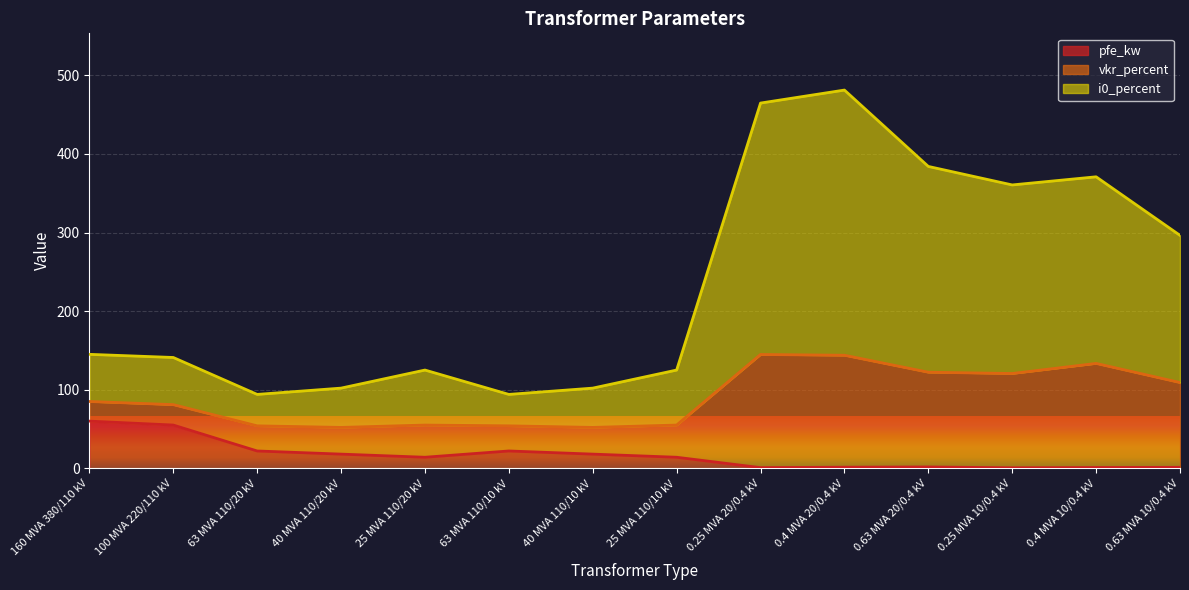

Does the chart display data point markers on the line(s)?

No